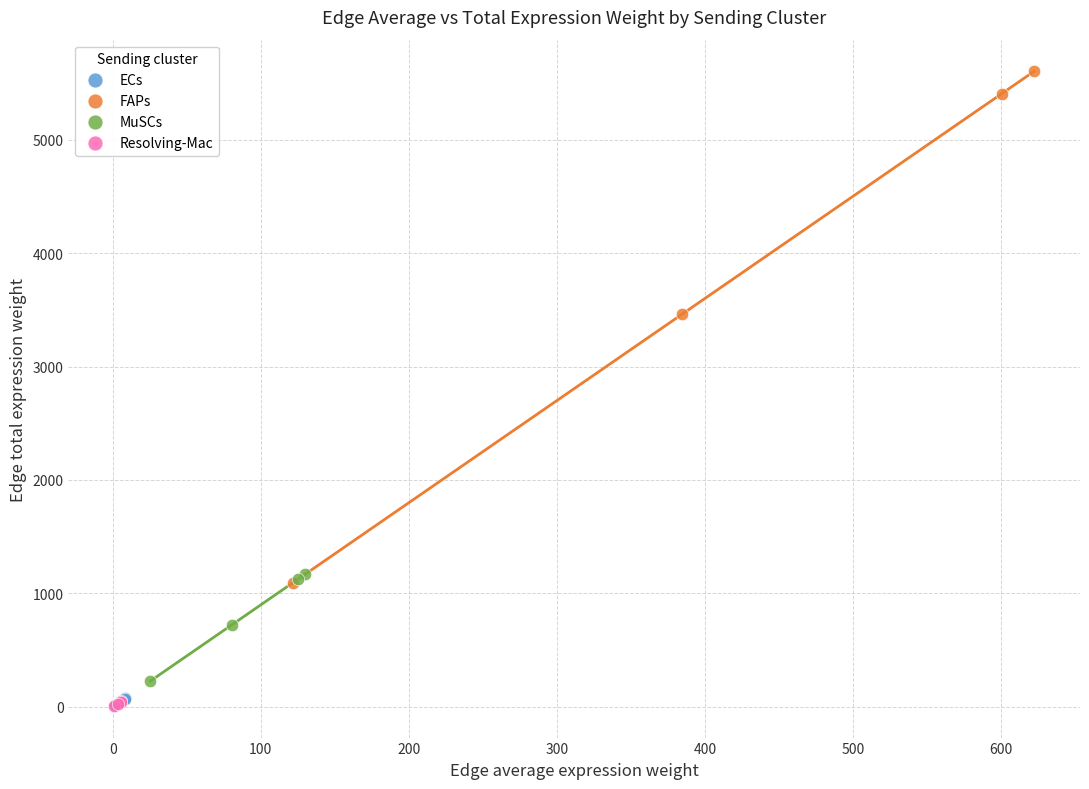

Which series reaches the maximum Y coordinate?

FAPs